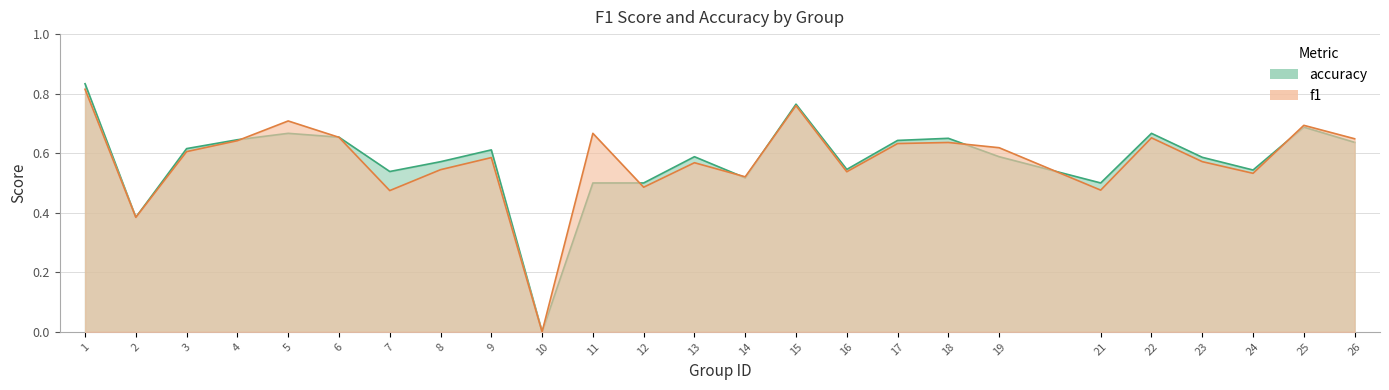

The accuracy series shows 0.6 at 3. True or false?

True